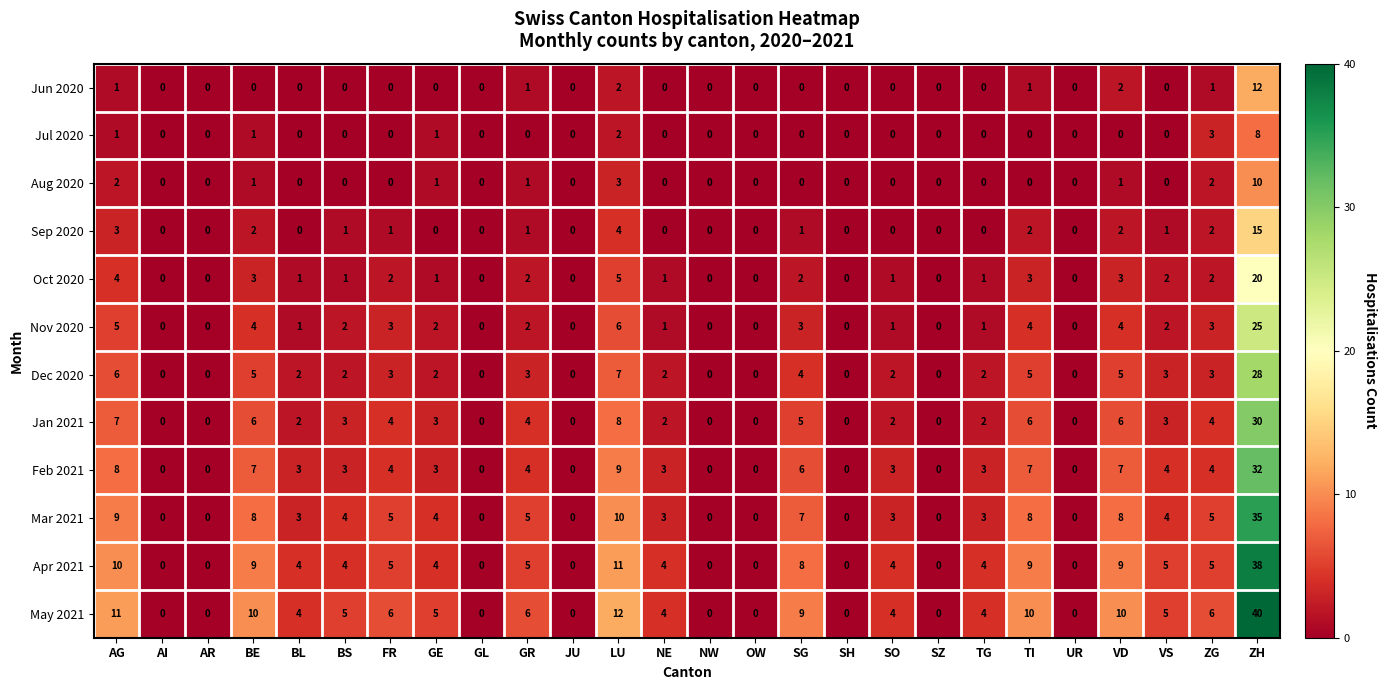

The Sep 2020 series shows 0 at SO. True or false?

True